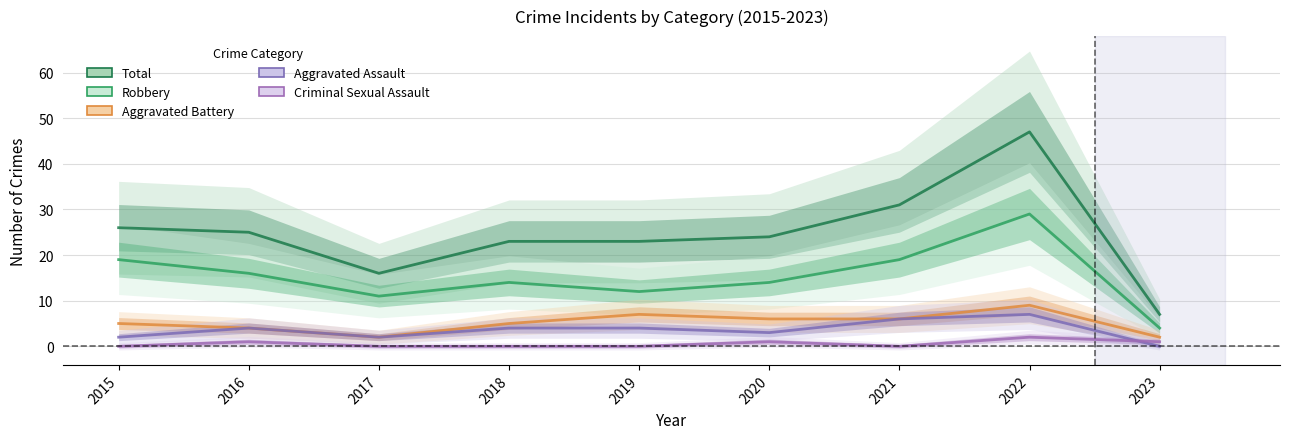

Reading right to left, list all the values displayed in this chart.

Total: 2023=7	2022=47	2021=31	2020=24	2019=23	2018=23	2017=16	2016=25	2015=26
Robbery: 2023=4	2022=29	2021=19	2020=14	2019=12	2018=14	2017=11	2016=16	2015=19
Aggravated Battery: 2023=2	2022=9	2021=6	2020=6	2019=7	2018=5	2017=2	2016=4	2015=5
Aggravated Assault: 2023=0	2022=7	2021=6	2020=3	2019=4	2018=4	2017=2	2016=4	2015=2
Criminal Sexual Assault: 2023=1	2022=2	2021=0	2020=1	2019=0	2018=0	2017=0	2016=1	2015=0